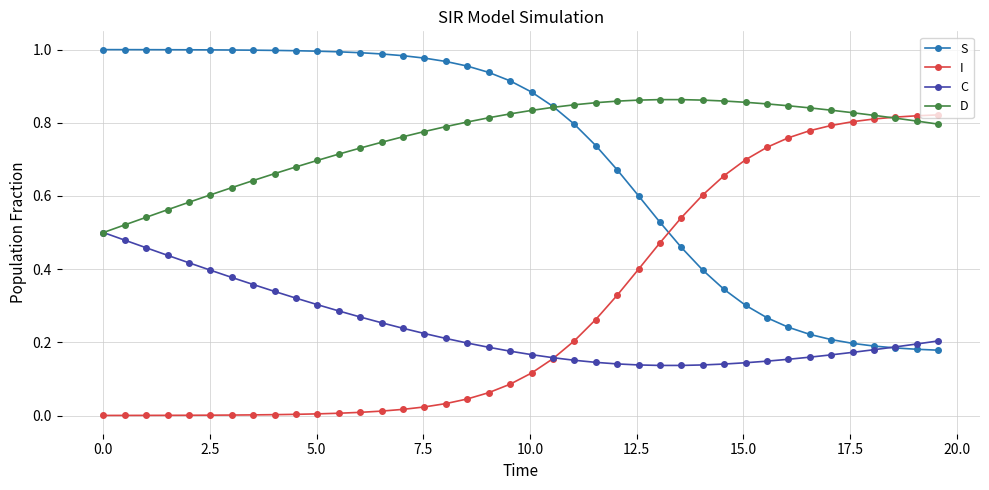

How many intersections are there between I and S?

1